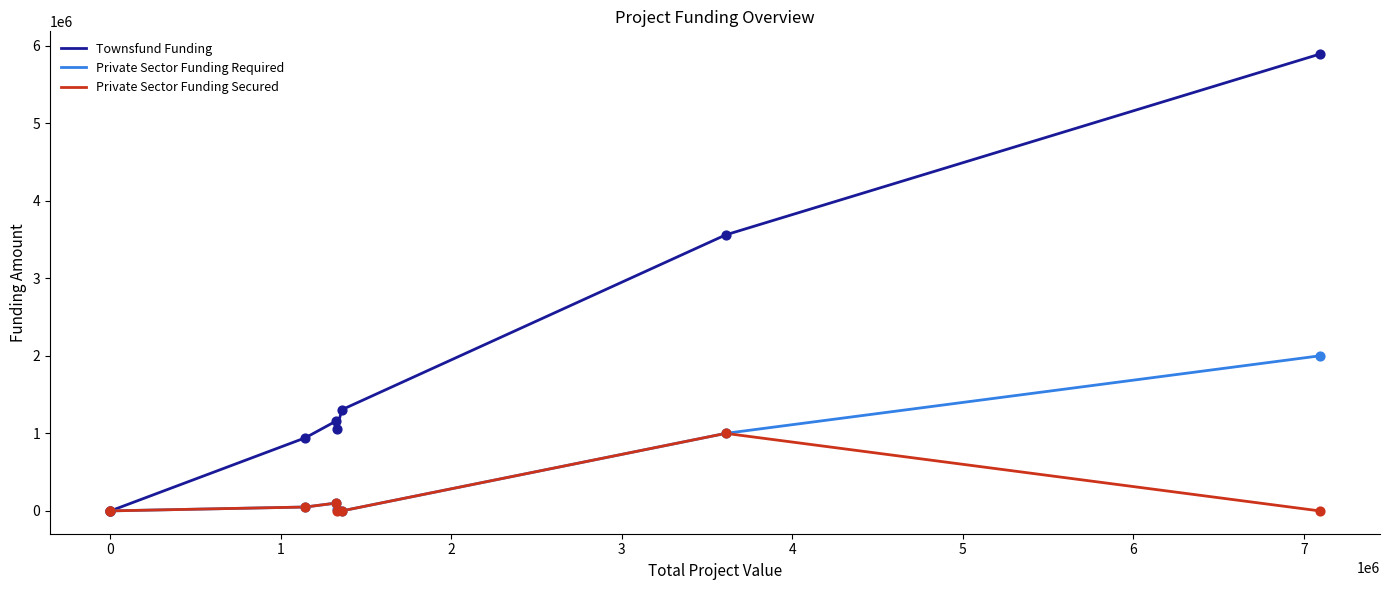

Is the value of Townsfund Funding at 3 greater than the value of Private Sector Funding Secured at 2?

Yes